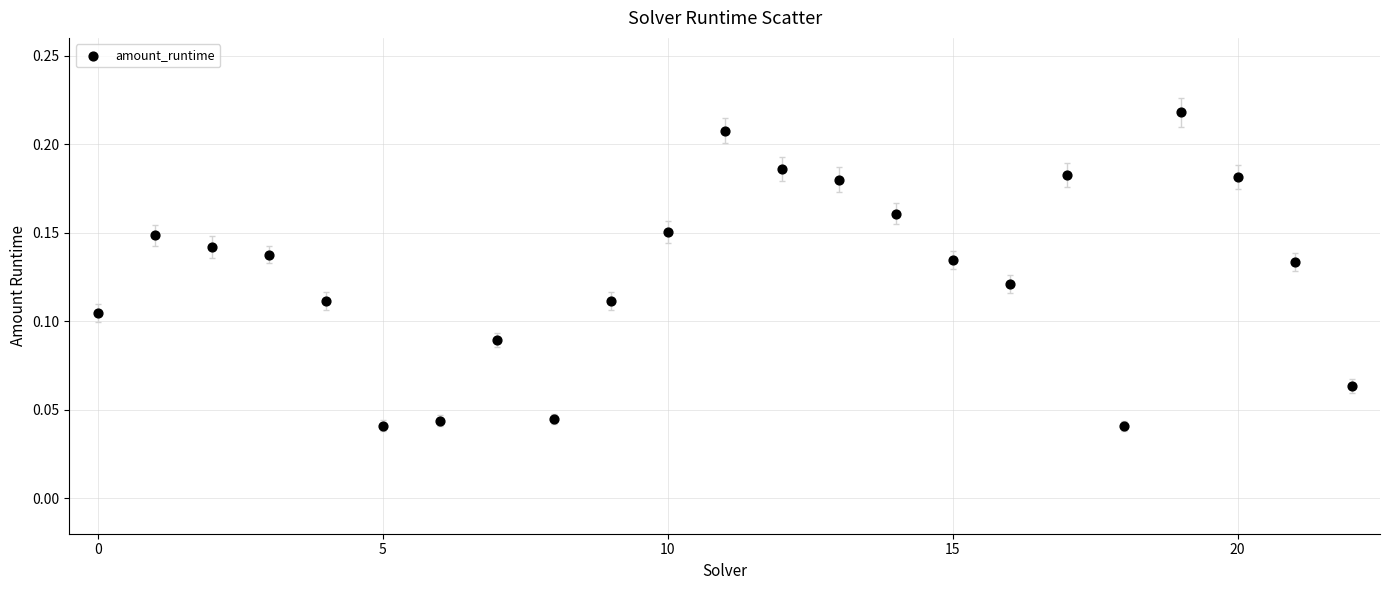

Count the number of points in this scatter plot.

23